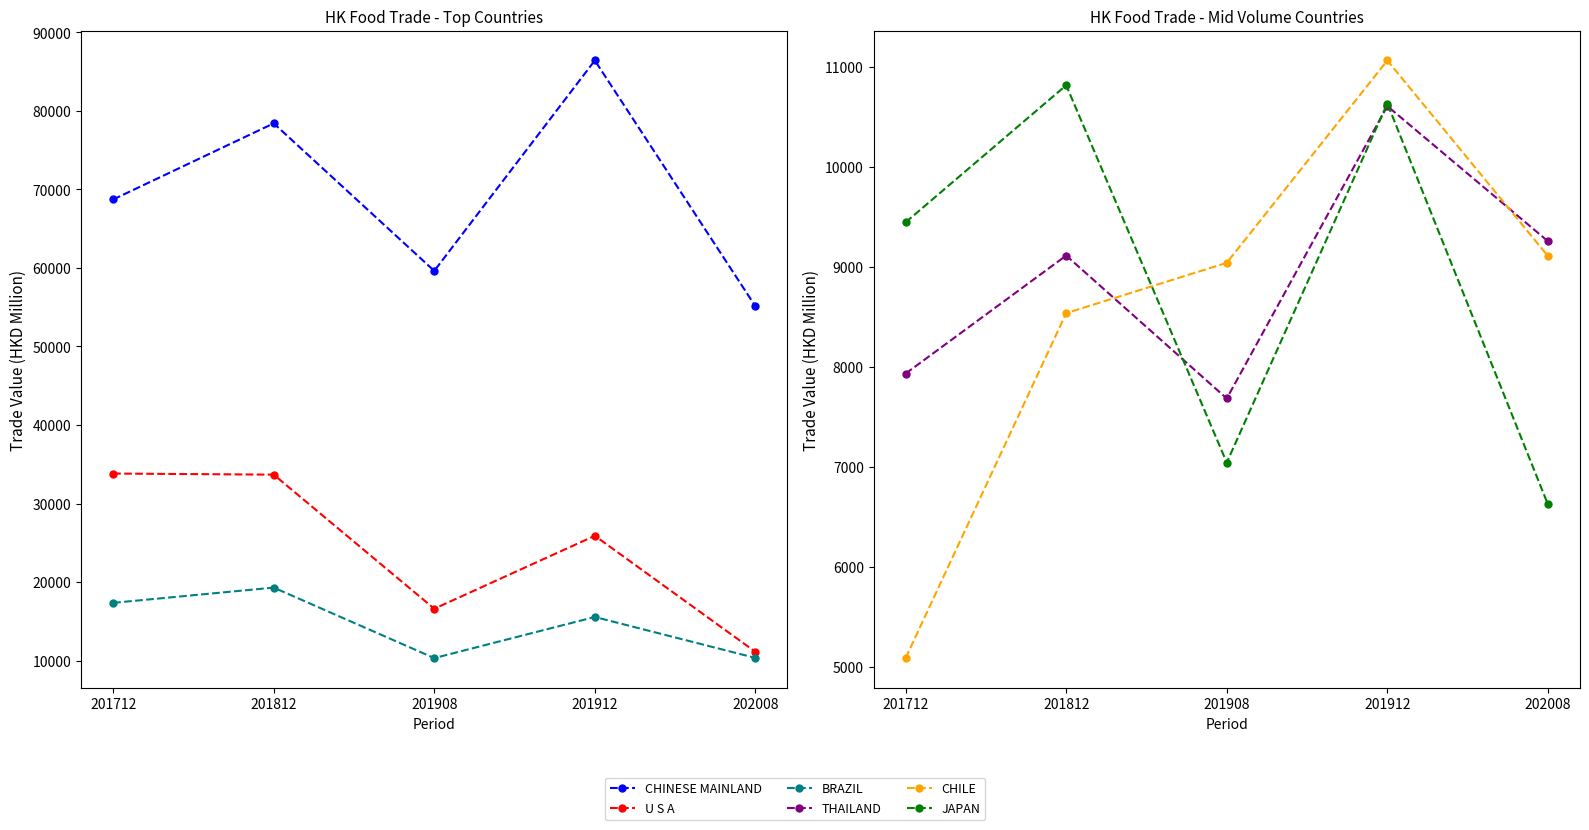

The CHINESE MAINLAND series shows 86417.5 at 201912. True or false?

True